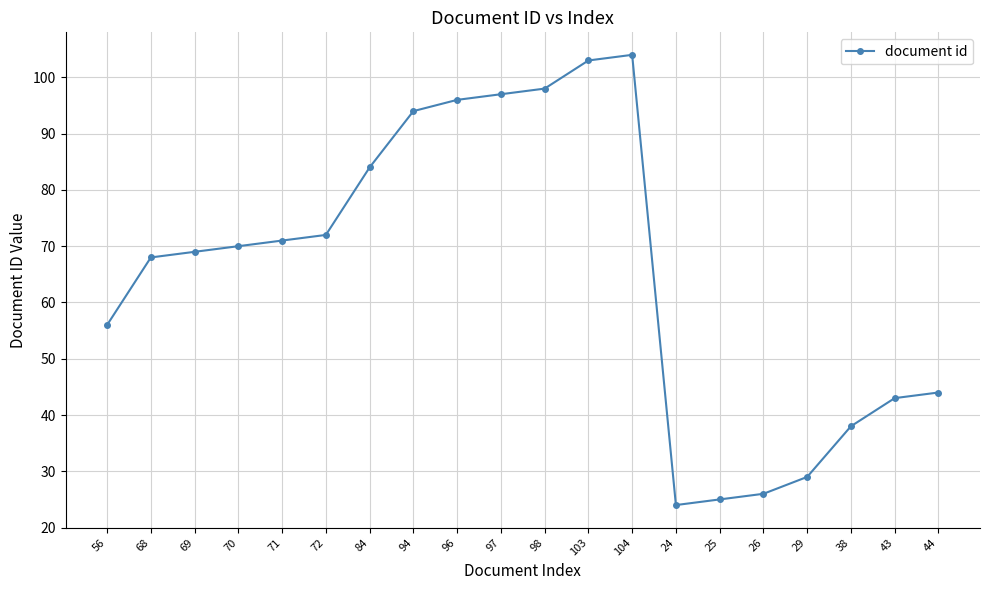

What is the difference between the maximum and minimum values?

80